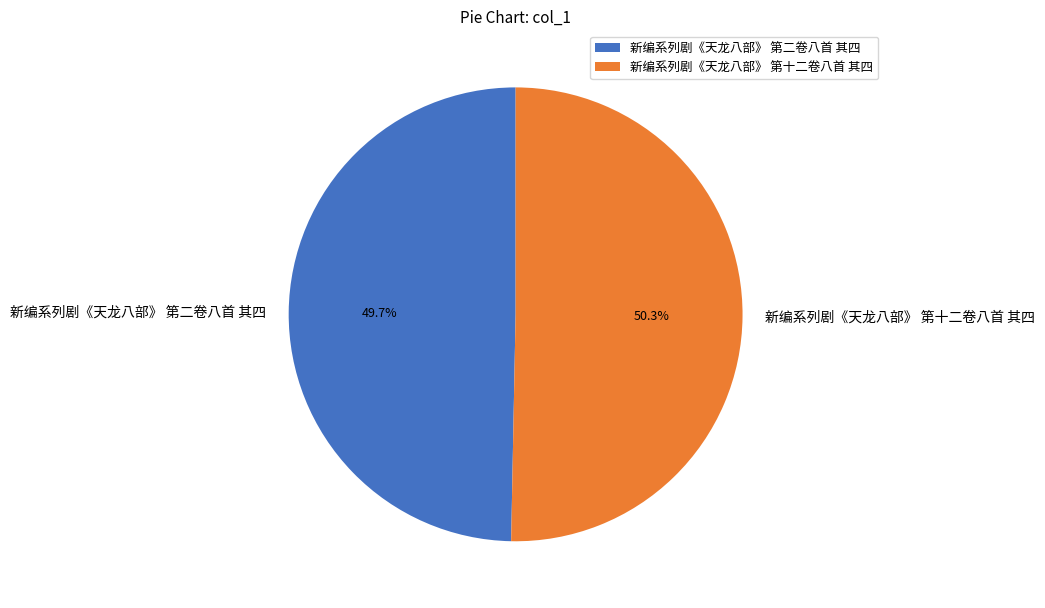

The 新编系列剧《天龙八部》 第十二卷八首 其四 slice represents 50% of the pie. True or false?

True